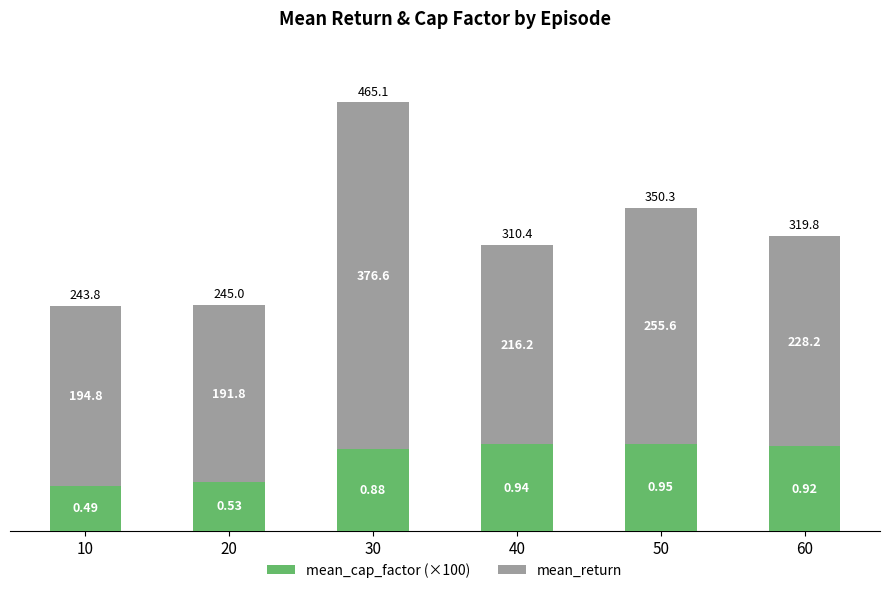

What is the minimum value for mean_cap_factor (×100)?

49.1